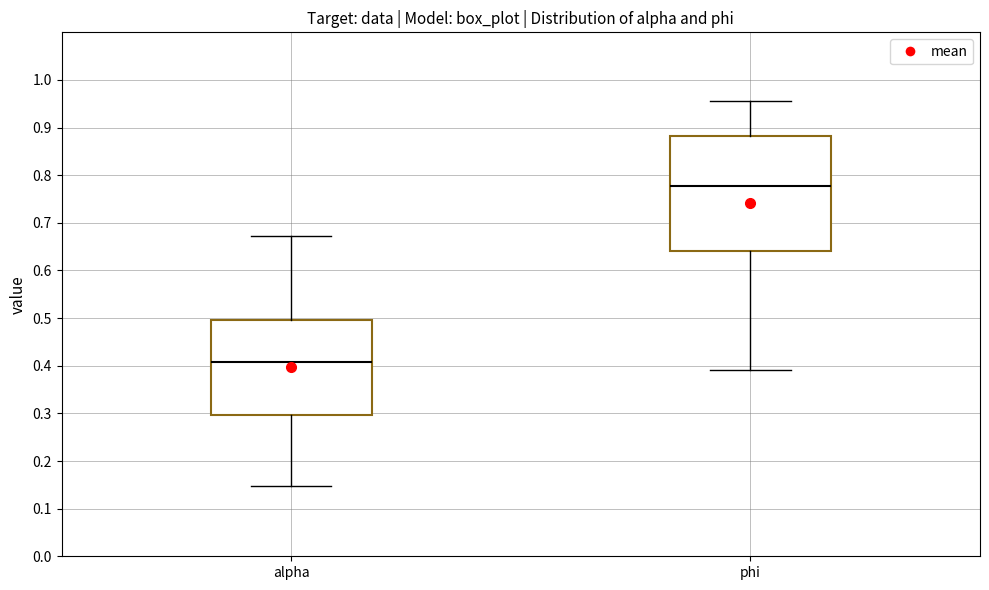

Reading left to right, transcribe this box plot: for each box, give where its median line is, the range the box spans, and where its two whiskers end, as read against the y-axis. The values are not printed on the chart, so give them approximately, as read against the axis.

alpha: median 0.41, box 0.30 to 0.50, whiskers 0.15 to 0.67
phi: median 0.78, box 0.64 to 0.88, whiskers 0.39 to 0.96